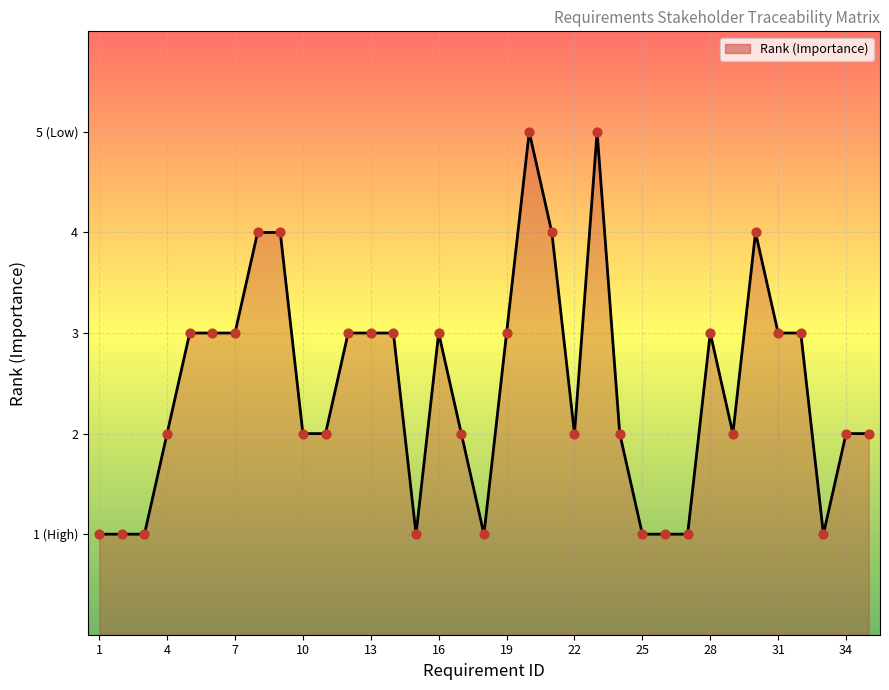

Does the chart have visible grid lines?

Yes